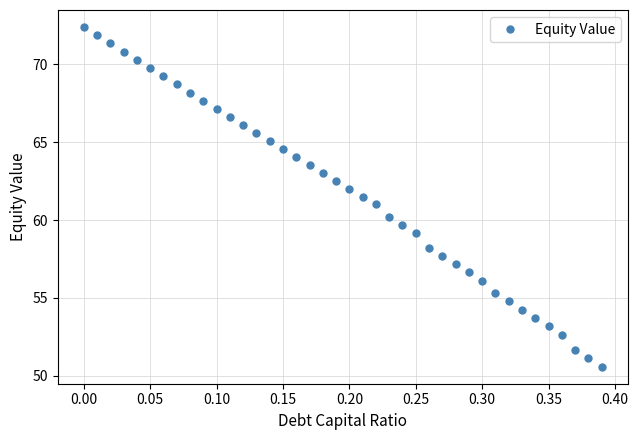

What is the minimum value shown in the chart?

50.6